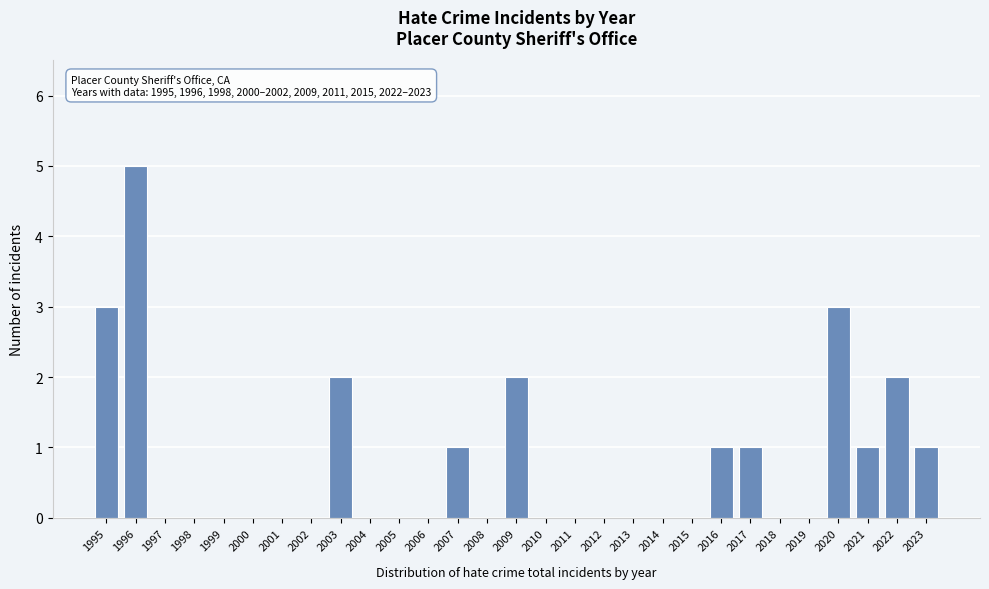

Reading left to right, extract all data points from this chart.

1995=3	1996=5	1997=0	1998=0	1999=0	2000=0	2001=0	2002=0	2003=2	2004=0	2005=0	2006=0	2007=1	2008=0	2009=2	2010=0	2011=0	2012=0	2013=0	2014=0	2015=0	2016=1	2017=1	2018=0	2019=0	2020=3	2021=1	2022=2	2023=1